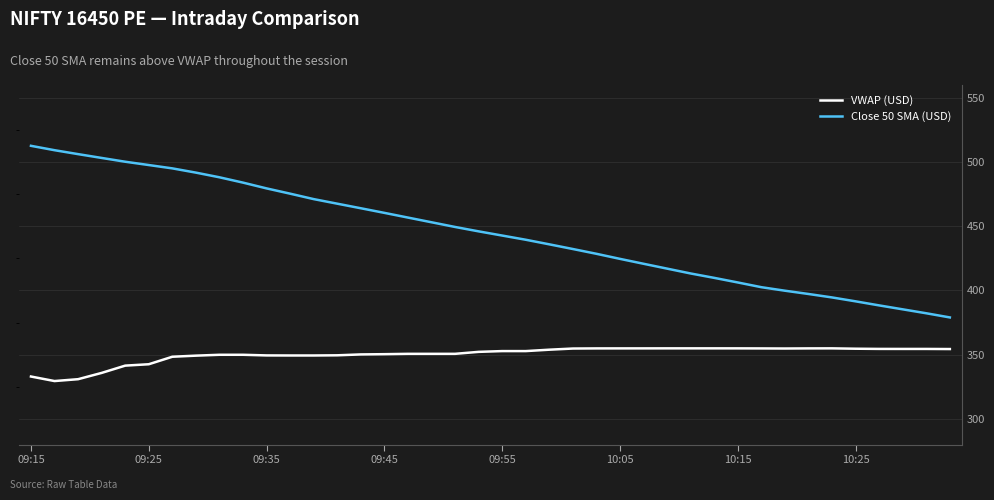

Rank the series by their maximum value, from lowest to highest.

VWAP (USD), Close 50 SMA (USD)